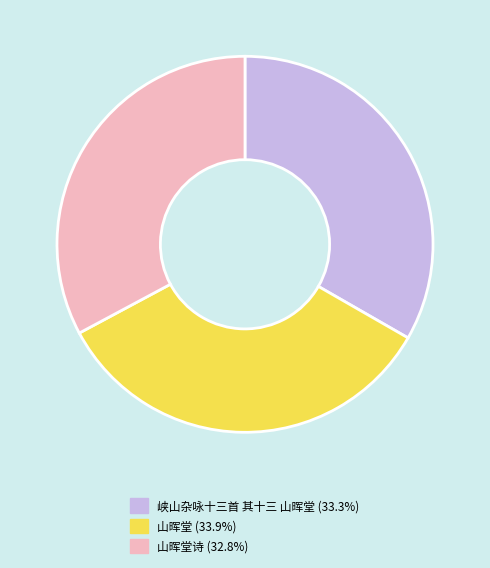

Is there a majority slice in this chart?

No